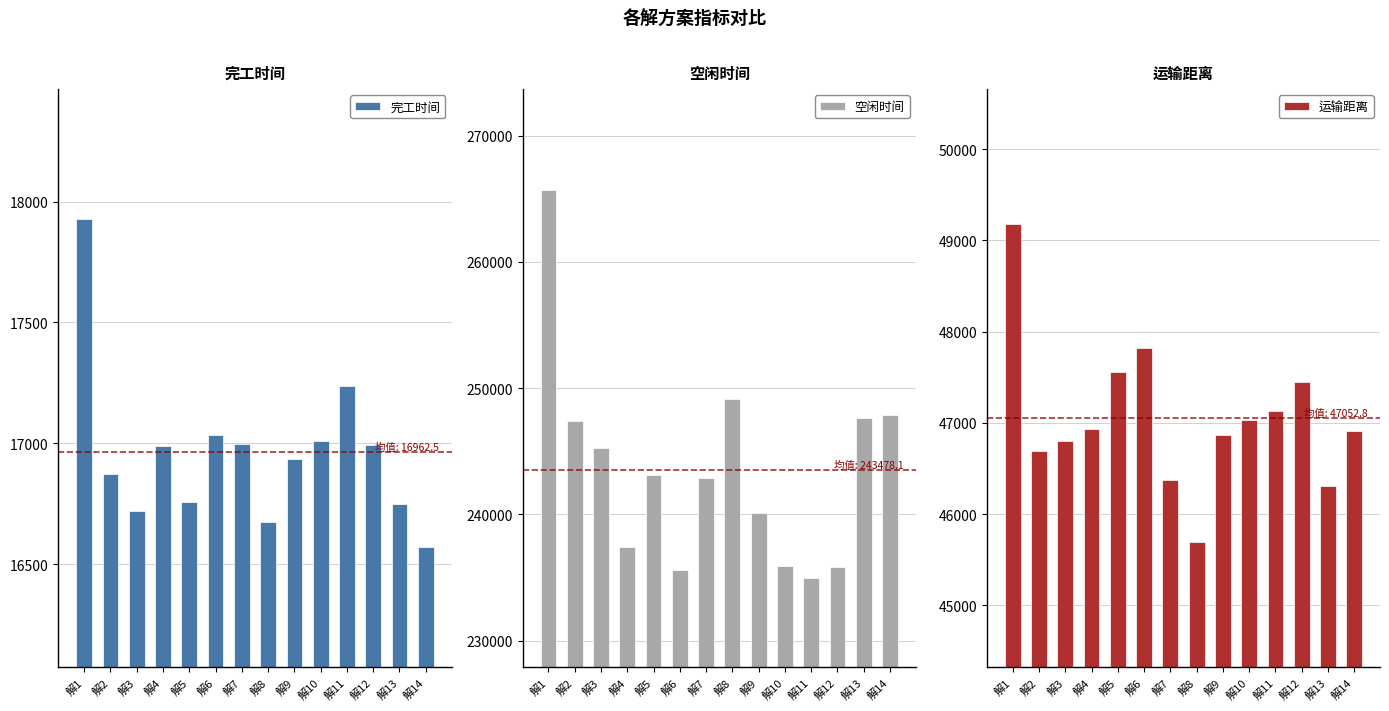

At which label is 完工时间 closest to 17249?

解11